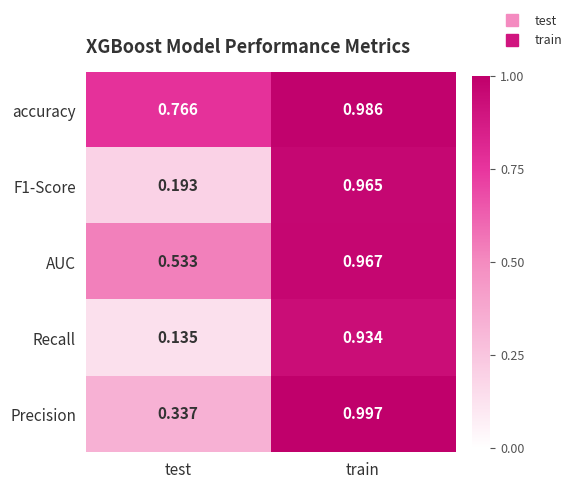

Which label corresponds to the smallest value in the chart?

test